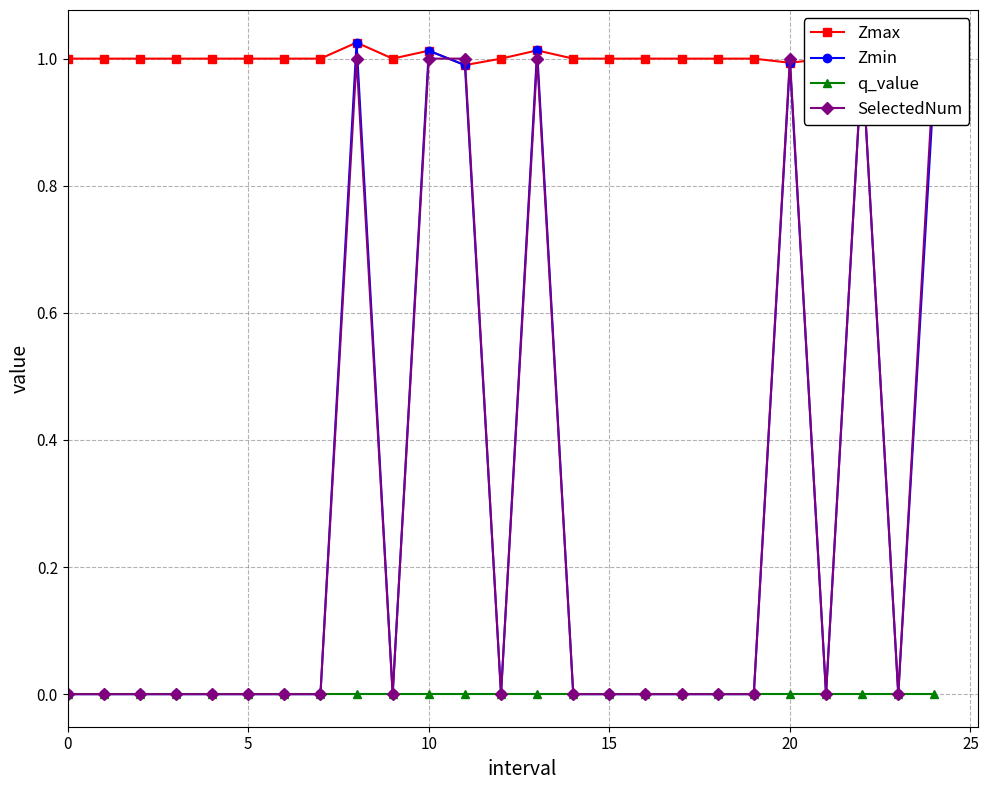

What is the label of the 17th point from the right?

8